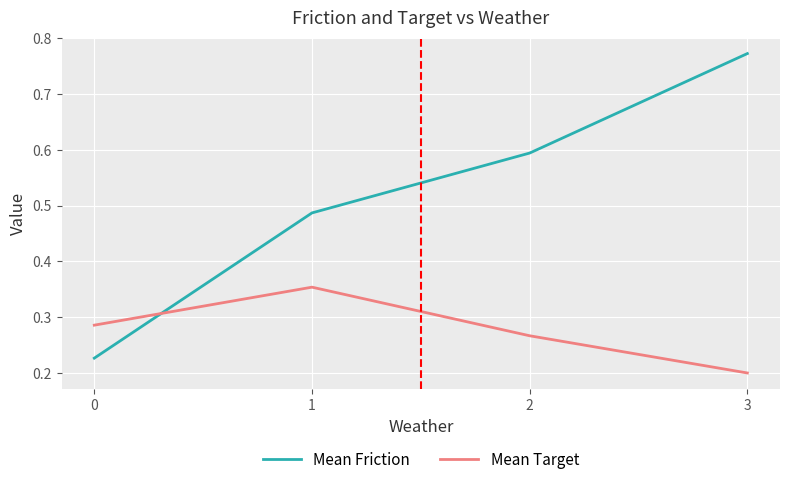

Which series changed the most between 2 and 3?

Mean Friction